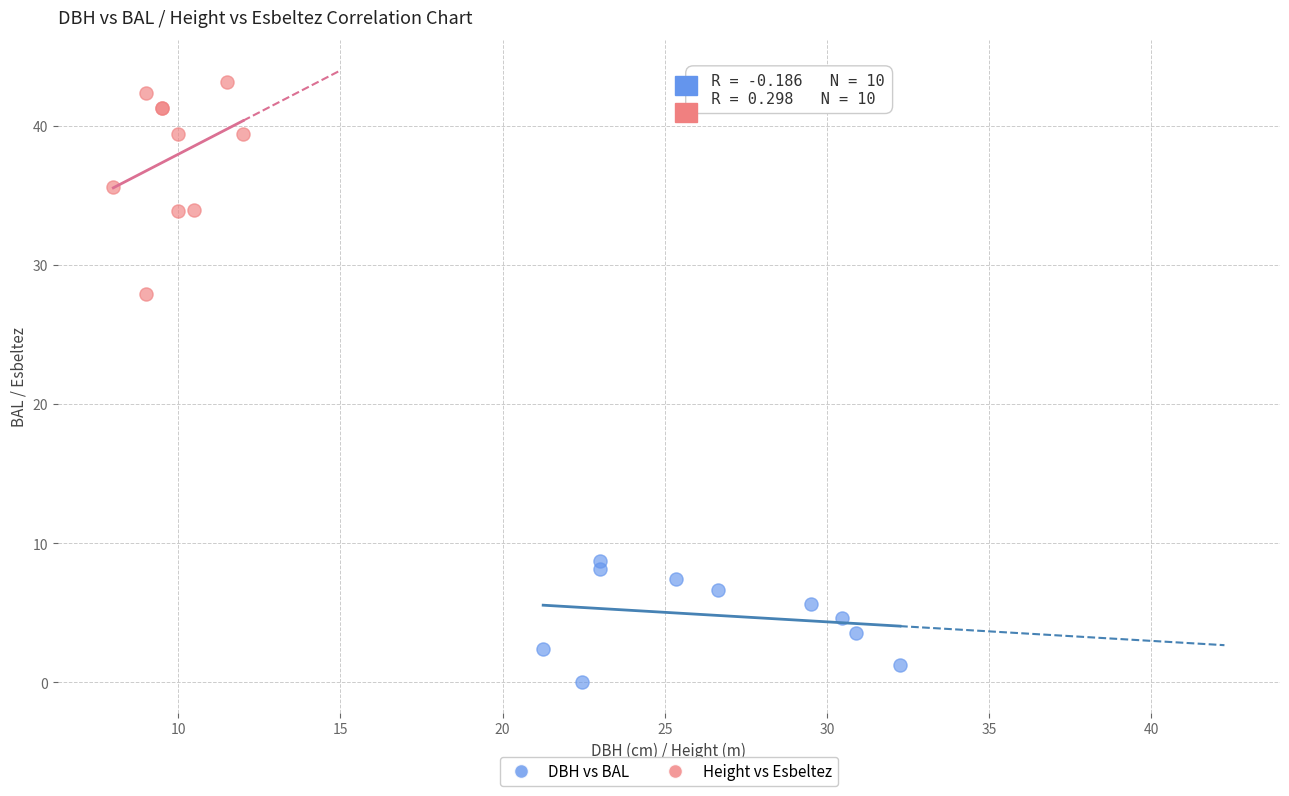

Which series has the widest spread of Y values?

Height vs Esbeltez